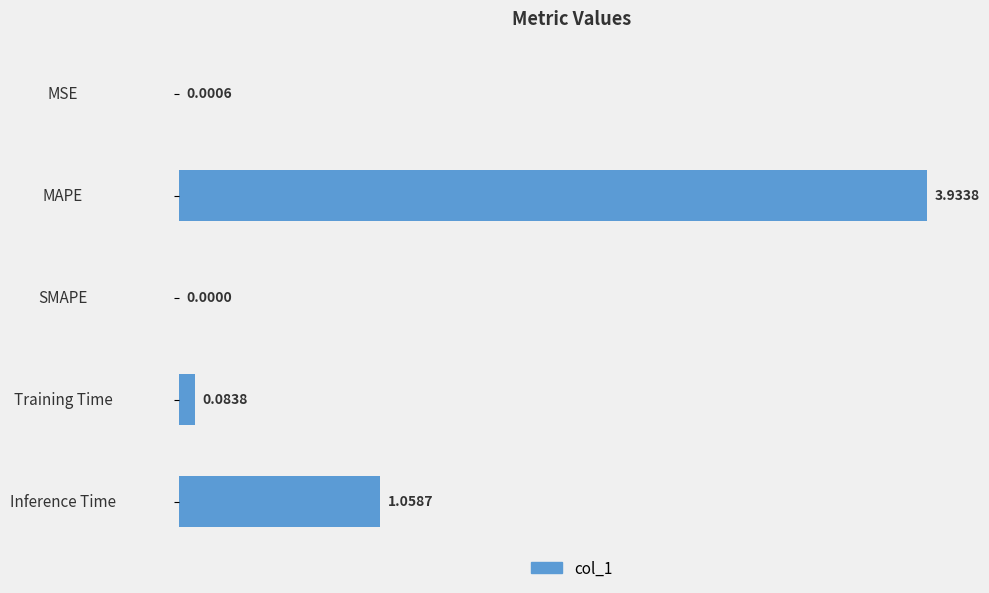

Which category has the highest value across all series?

MAPE